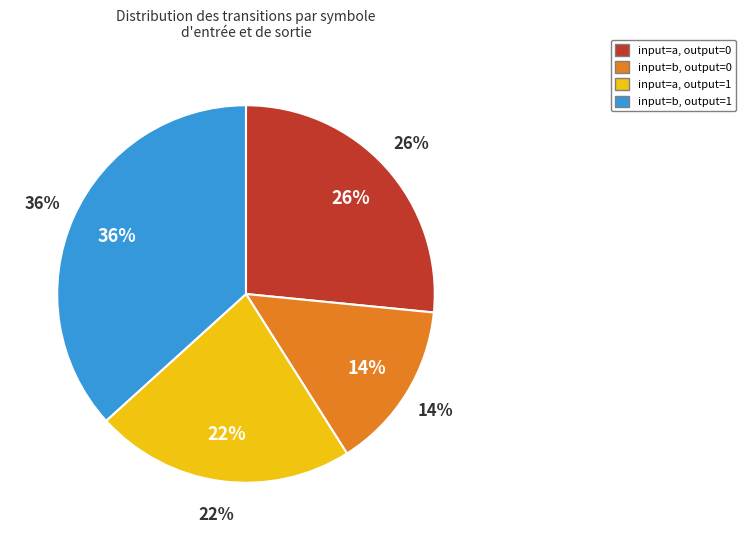

Rank the categories by value from lowest to highest.

input_symbol b, output 0, input_symbol a, output 1, input_symbol a, output 0, input_symbol b, output 1